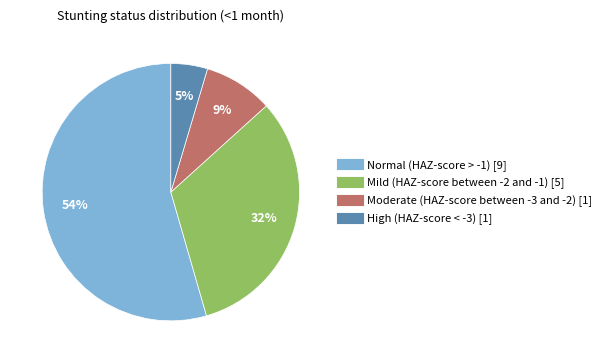

To the nearest percent, what is the average slice percentage?

25%